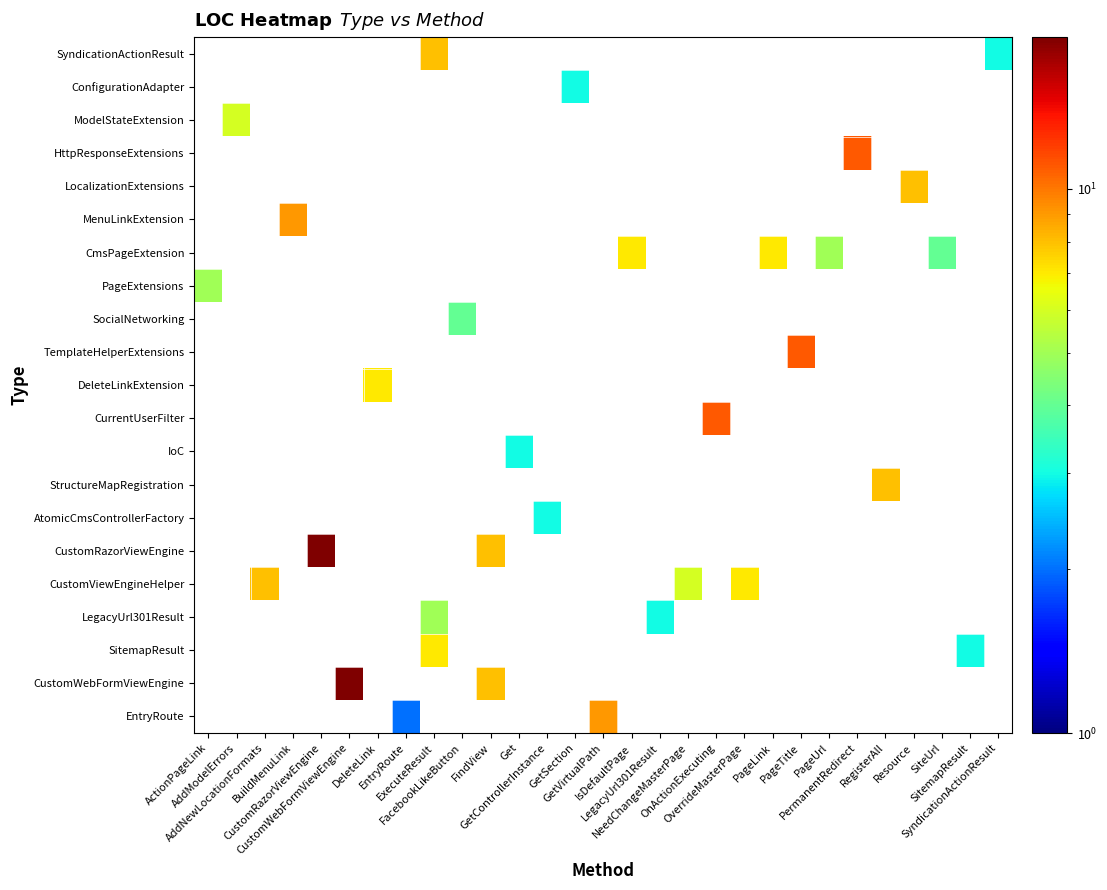

At how many categories does at least one series exceed 13?

2